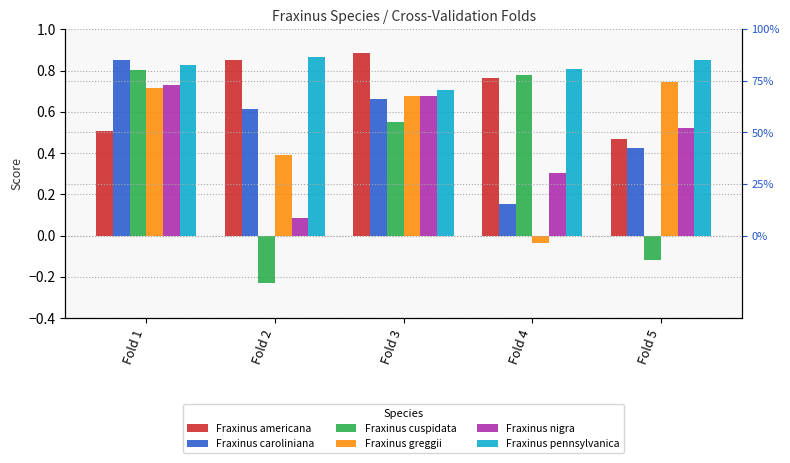

The Fraxinus pennsylvanica series shows 1.5 at Fold 5. True or false?

False